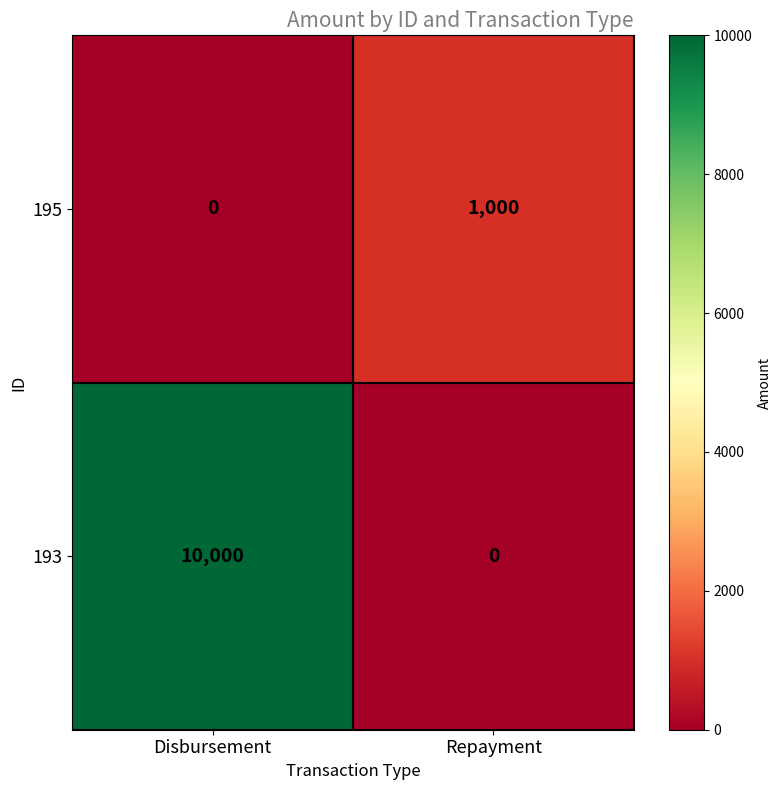

What value does the 193 series have at Disbursement?

10000